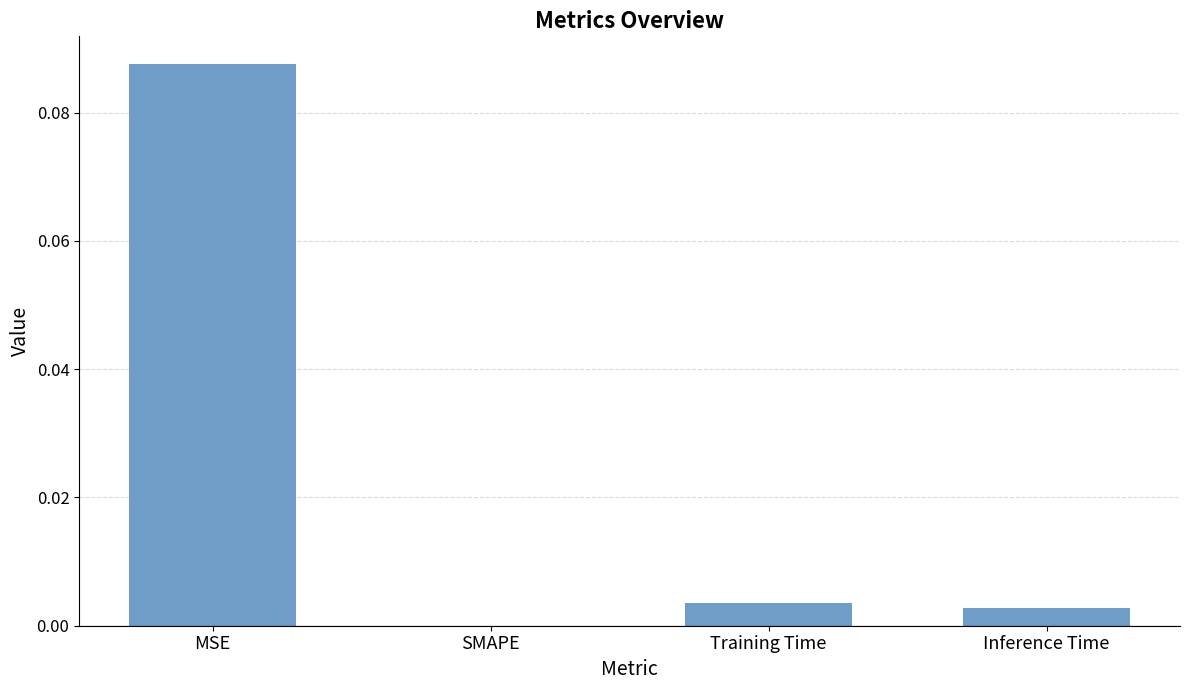

The chart shows a value of 0.0 at Training Time. True or false?

True